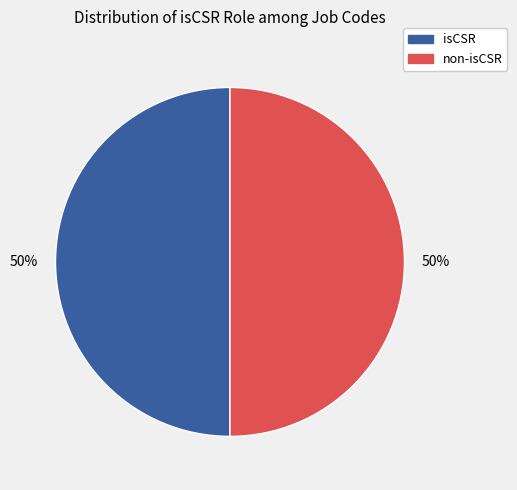

What percentage is the non-isCSR slice, to the nearest percent?

50%